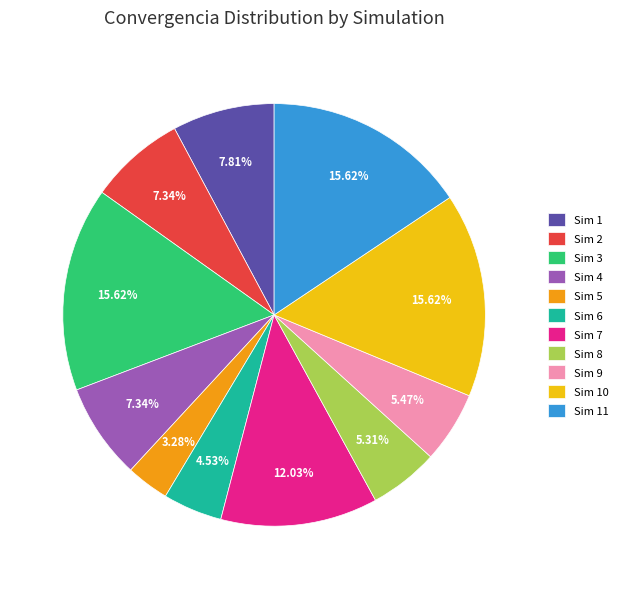

Which has a higher value, Sim 9 or Sim 11?

Sim 11